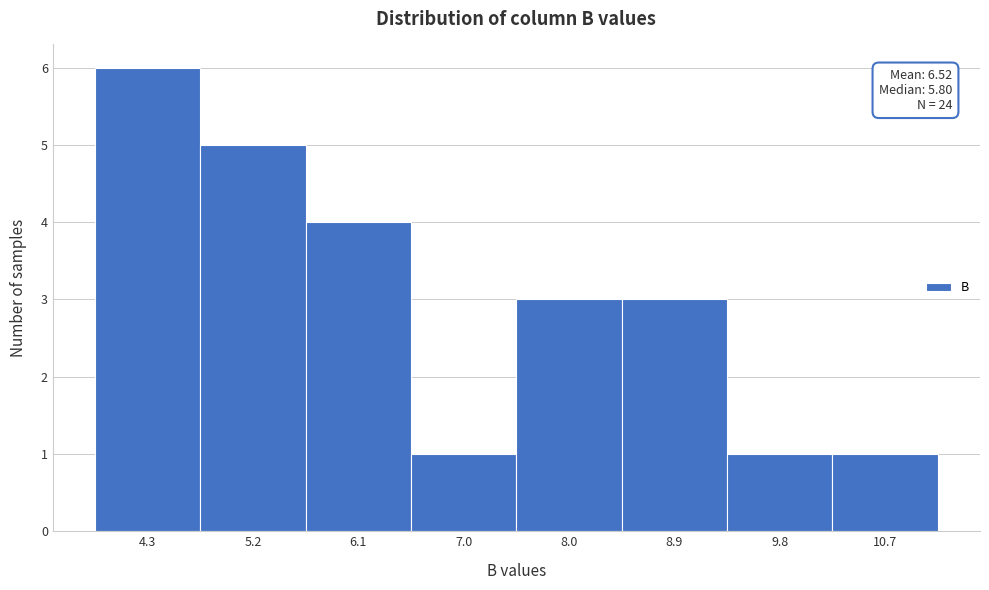

Which range on the x-axis has the tallest bar?

3.8 to 4.7